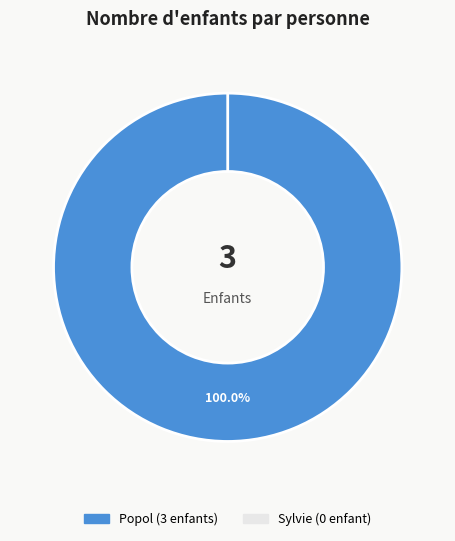

Which slice represents more than half of the pie?

Popol